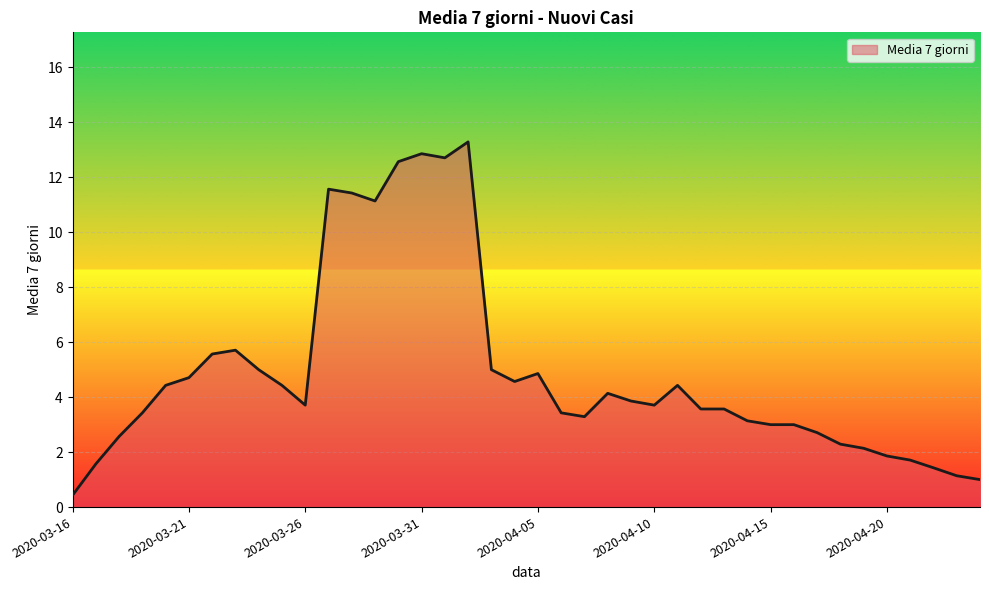

What is the minimum value shown in the chart?

0.4